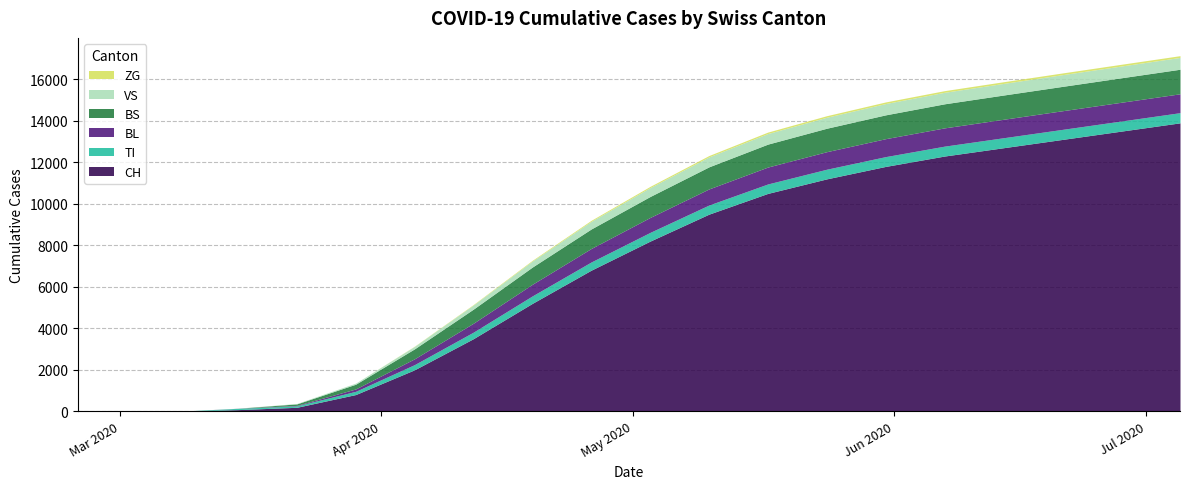

What is the label of the 15th point from the left?

2020-05-31